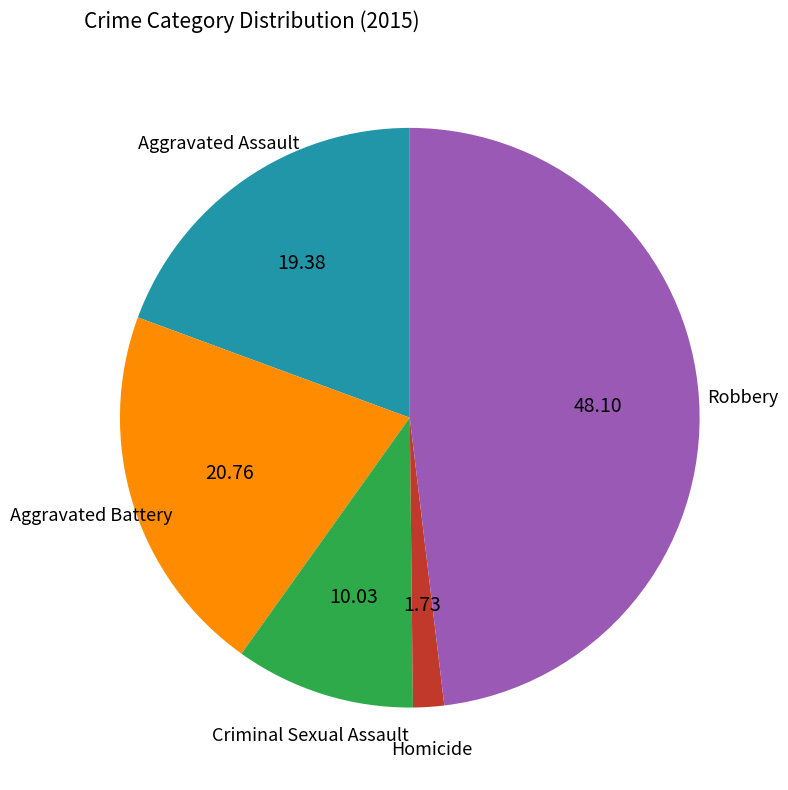

Is the sum of Aggravated Battery and Homicide greater than half?

No